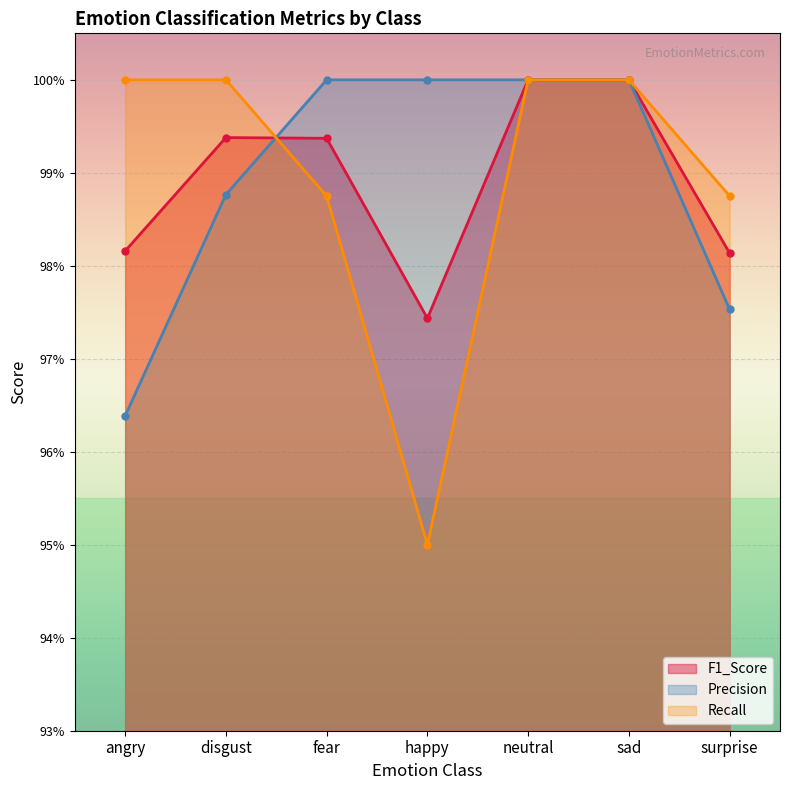

At which category does Recall reach its first local valley?

happy